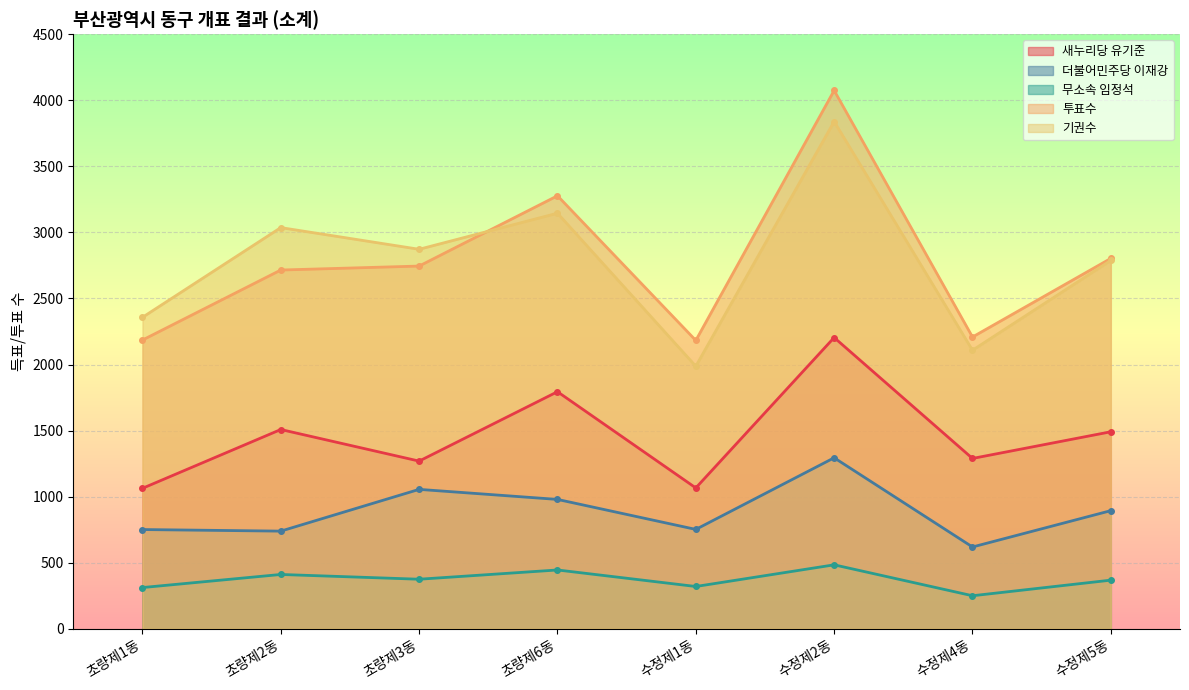

At which label is 투표수 closest to 3128?

초량제6동